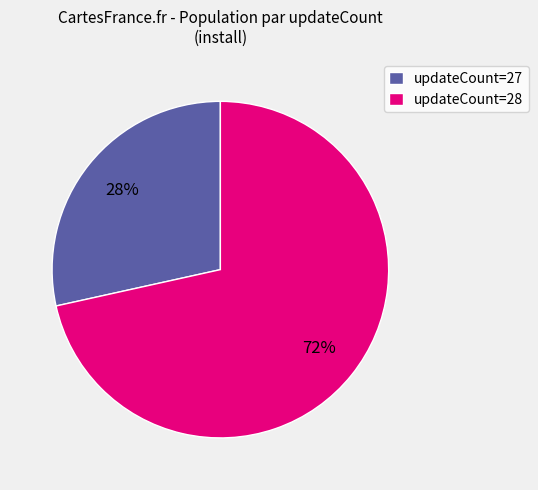

What is the majority slice?

updateCount=28